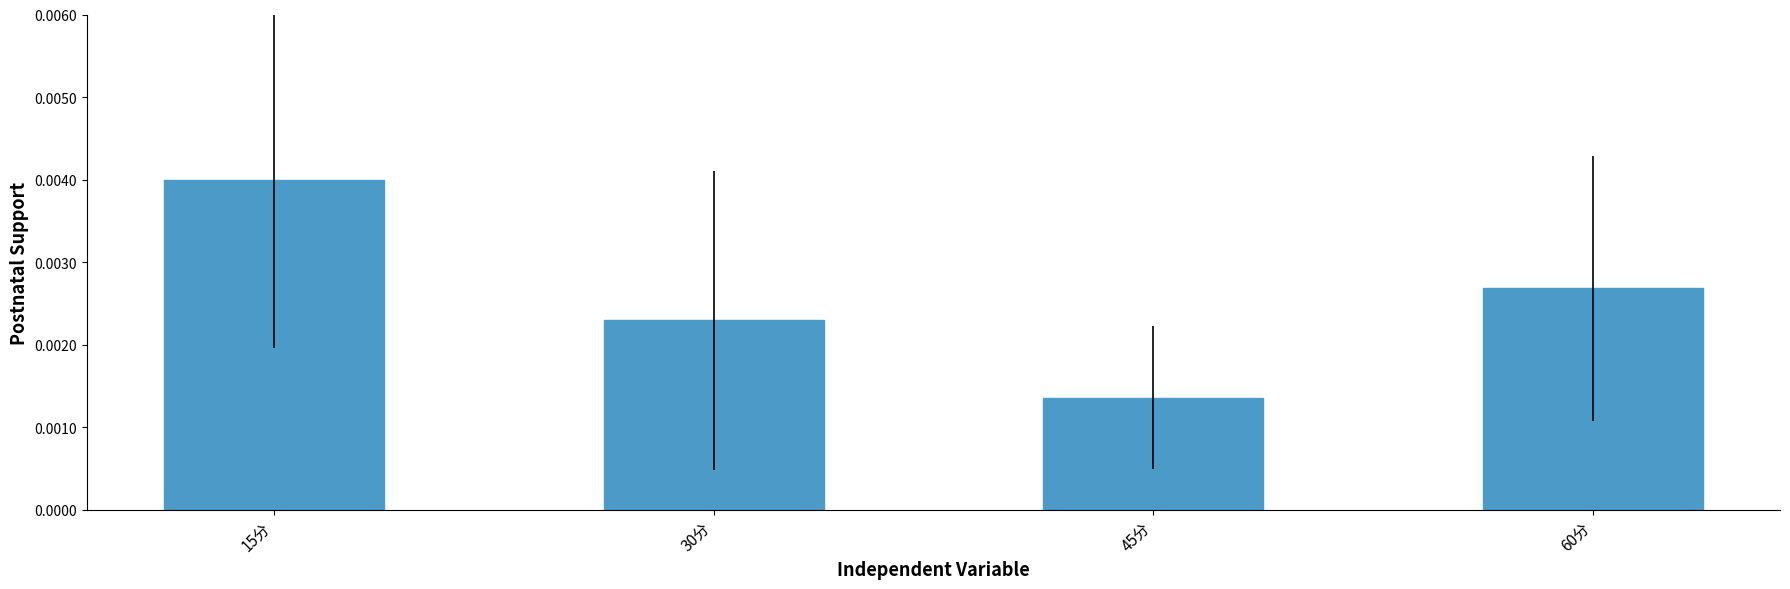

At which label is the value closest to 0?

45分